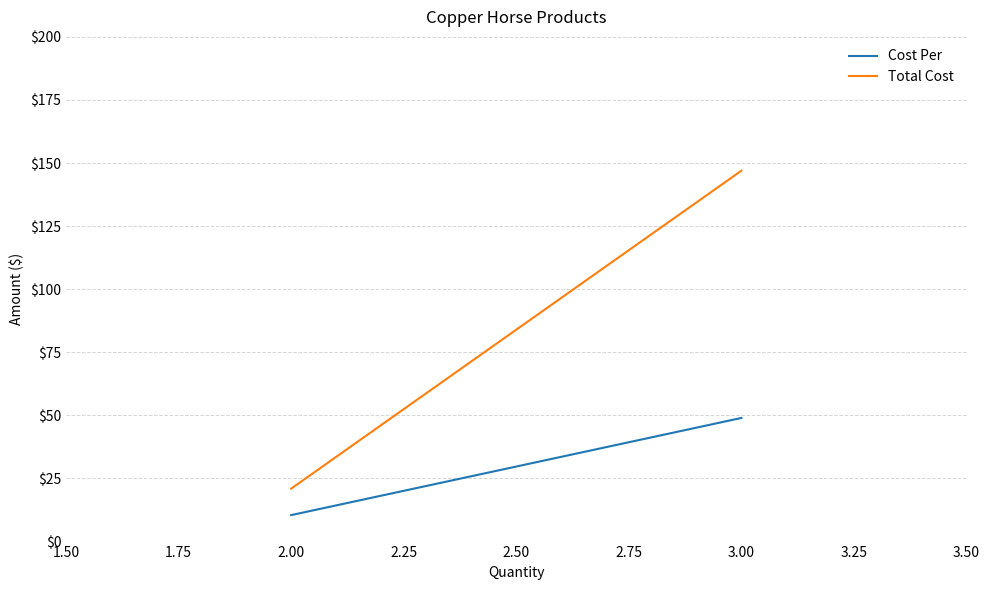

True or false: Cost Per and Total Cost cross at least once.

False